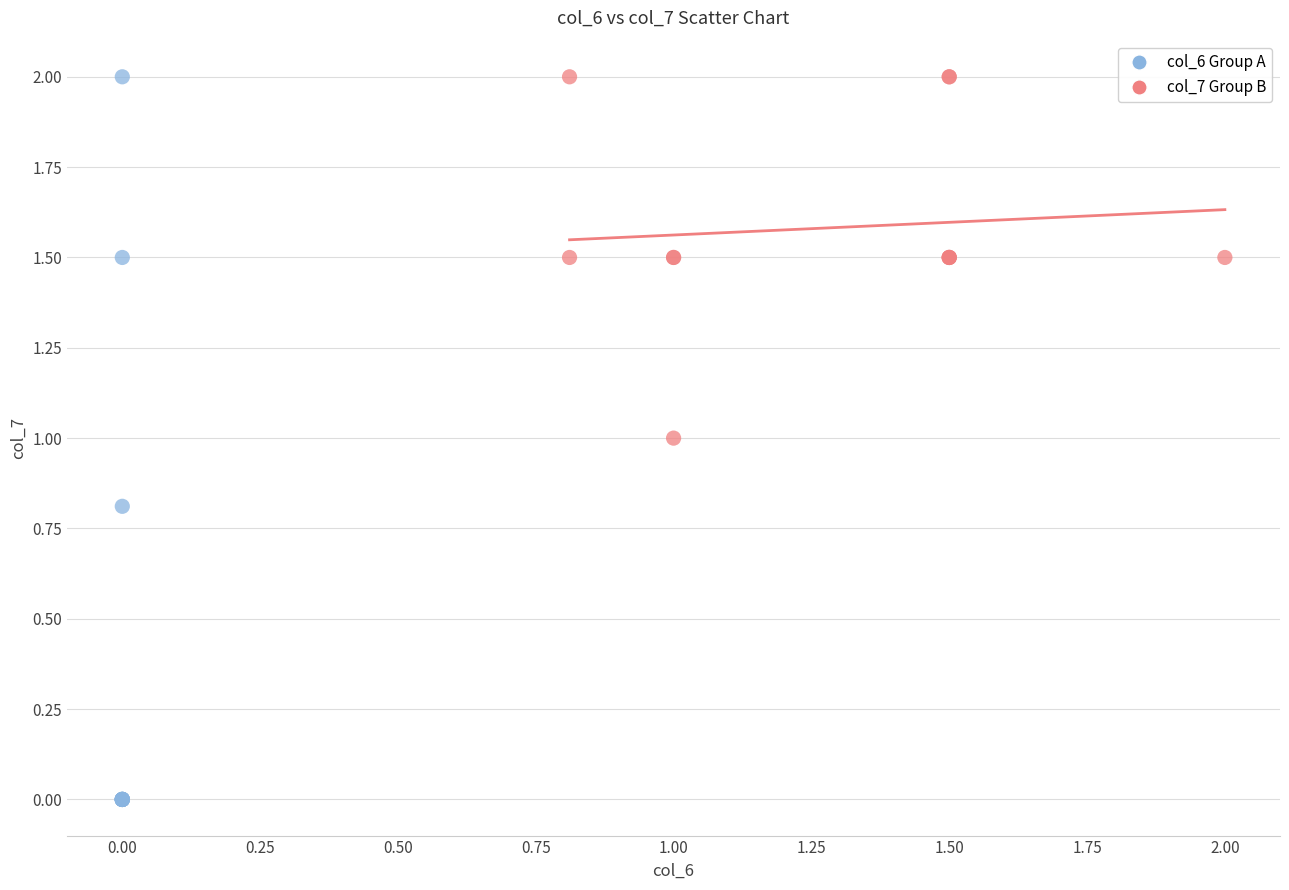

Which series contains the lowest Y value?

col_6 Group A